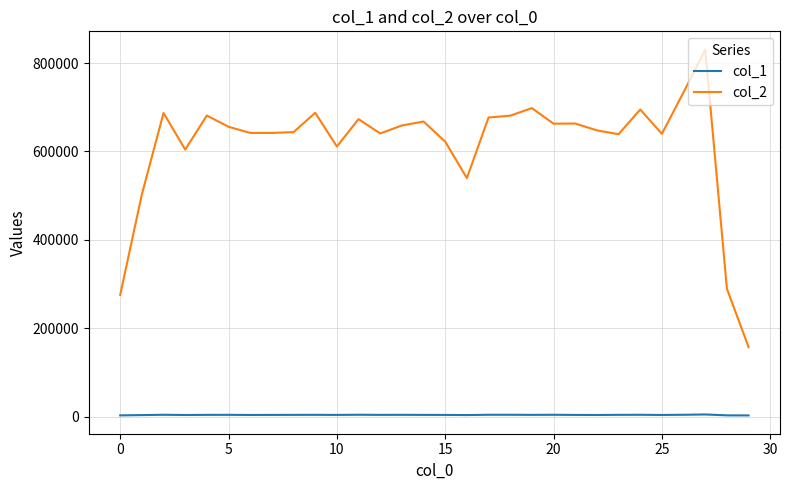

What is the smallest value displayed?

2808